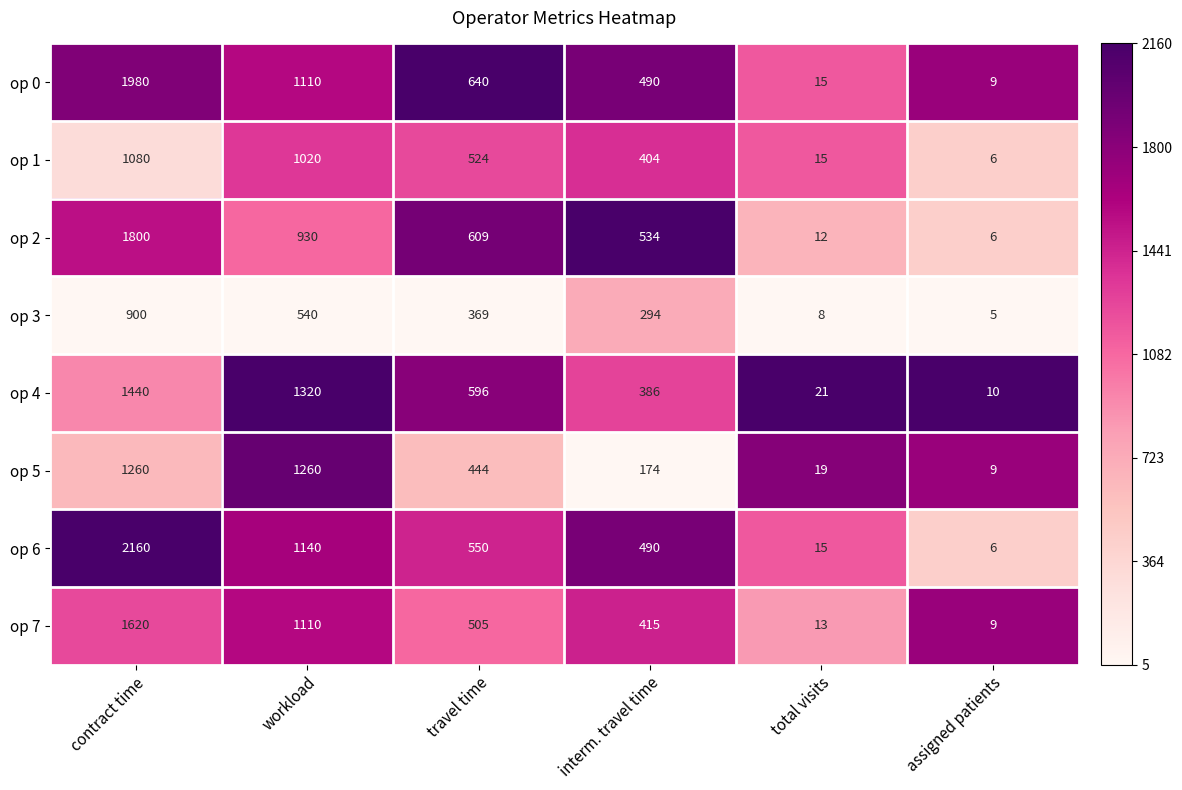

At which category is the sum across all series the highest?

contract time